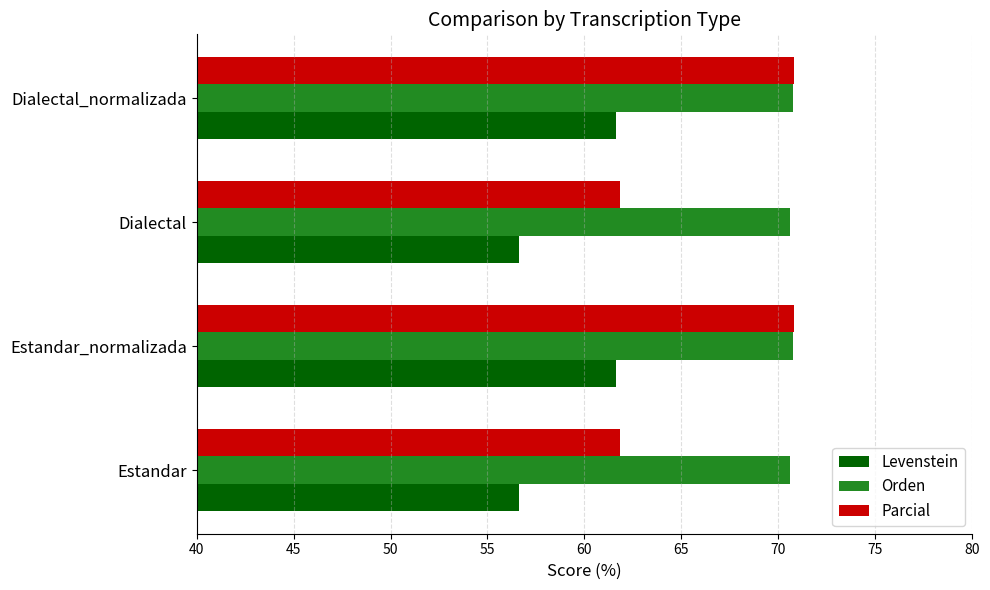

What is the sum of all Levenstein values?

236.6